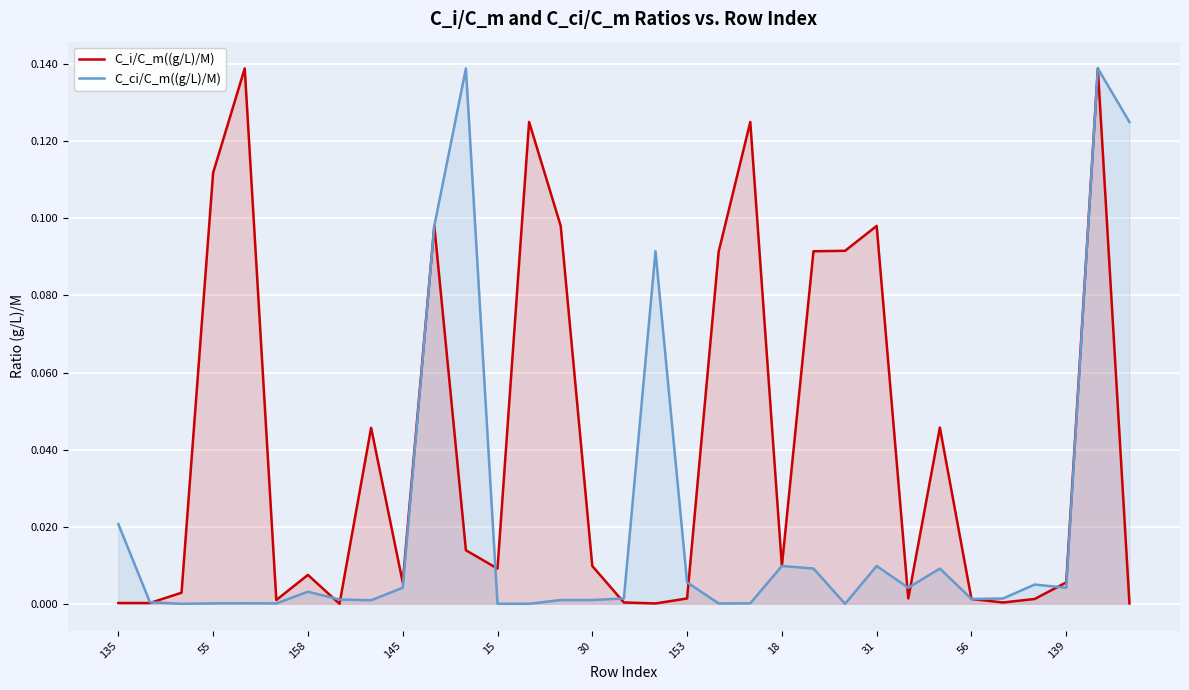

What is the total value across all series at 26?

0.1